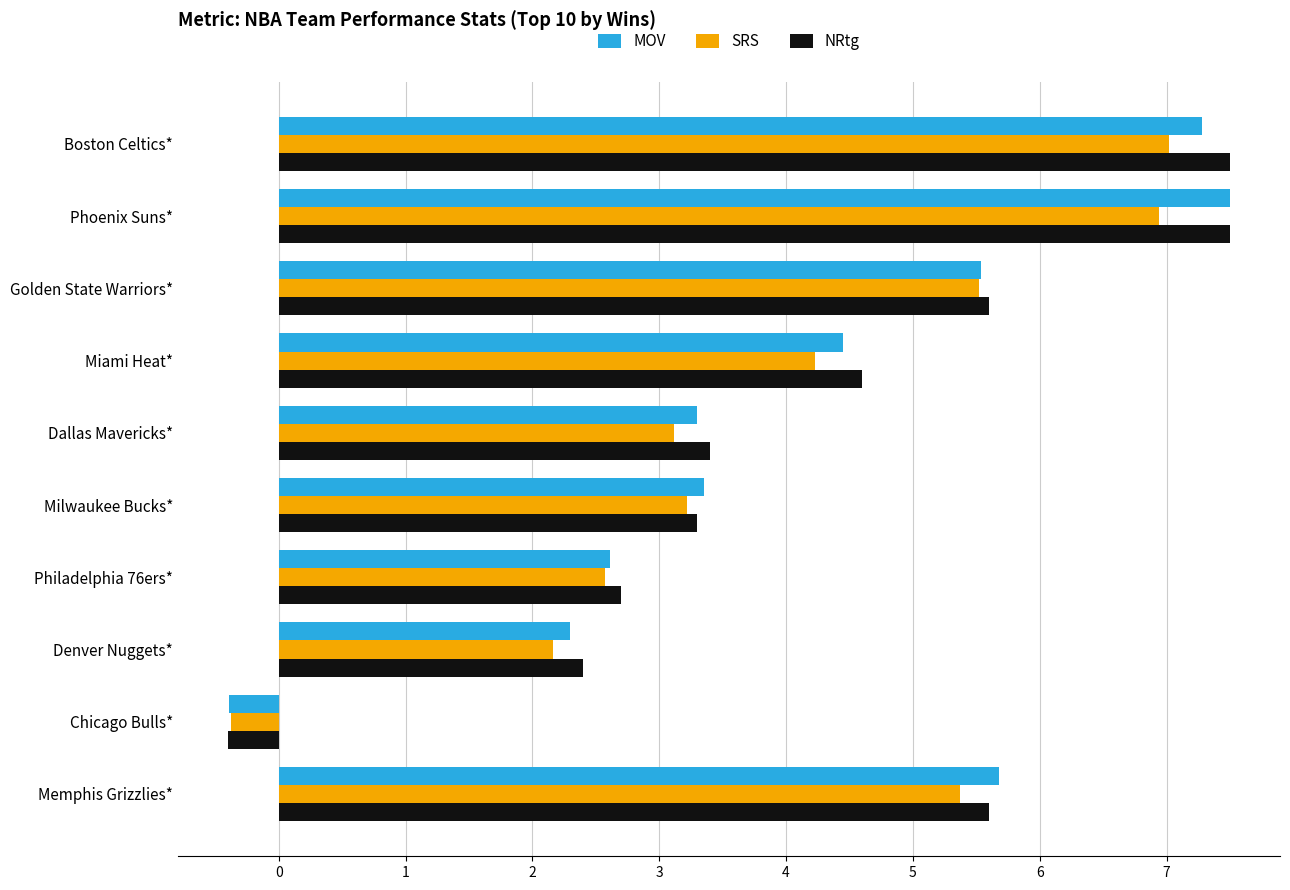

What is the total value across all series at Dallas Mavericks*?

9.8